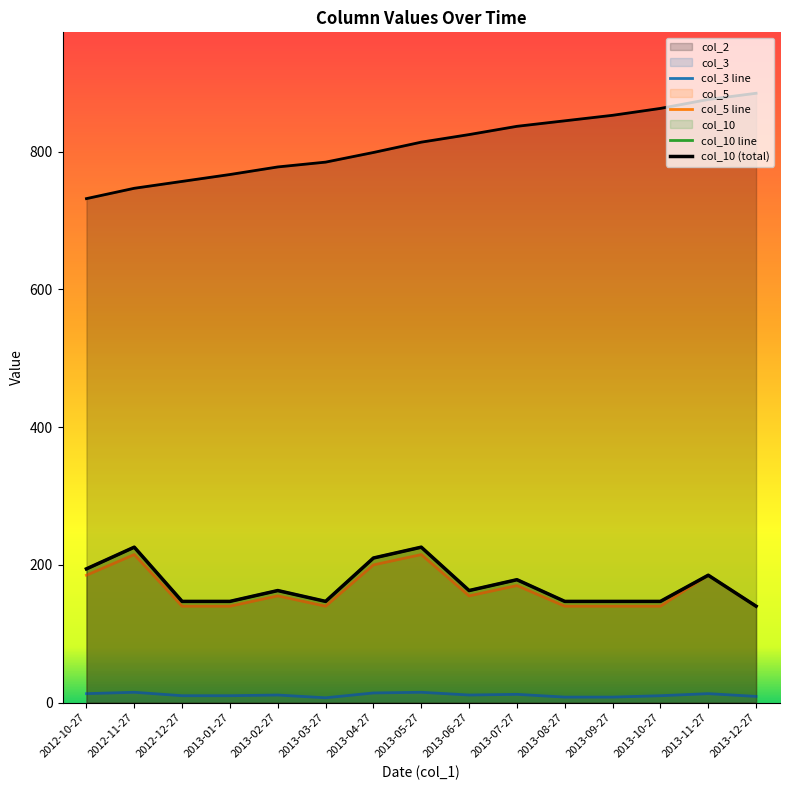

Between 2013-06-27 and 2013-10-27, which series saw the biggest shift?

col_2